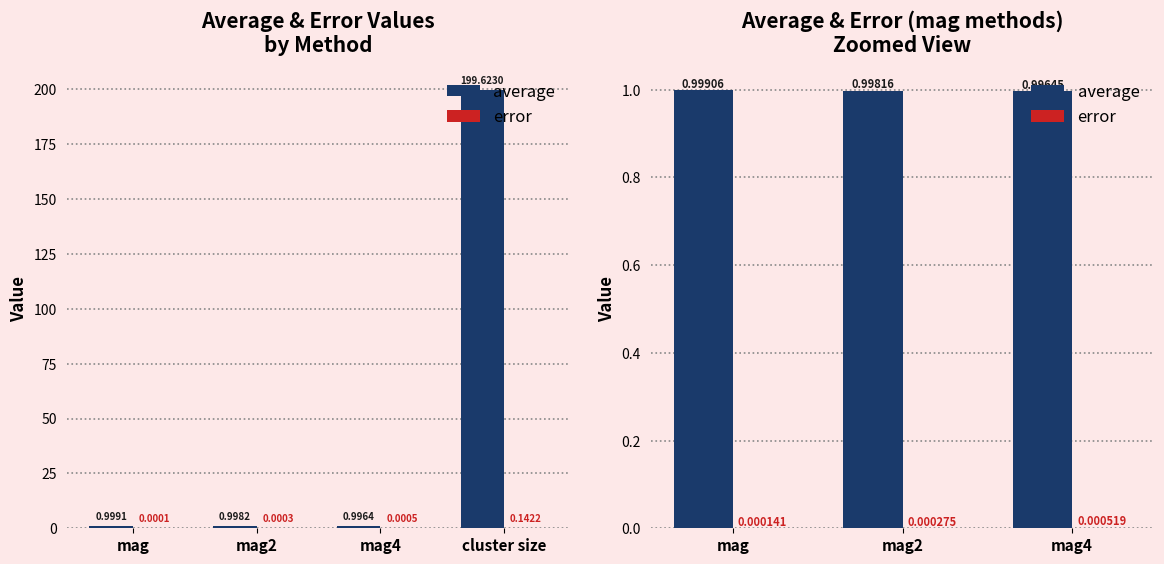

True or false: average has a value of 0.6 at mag4.

False